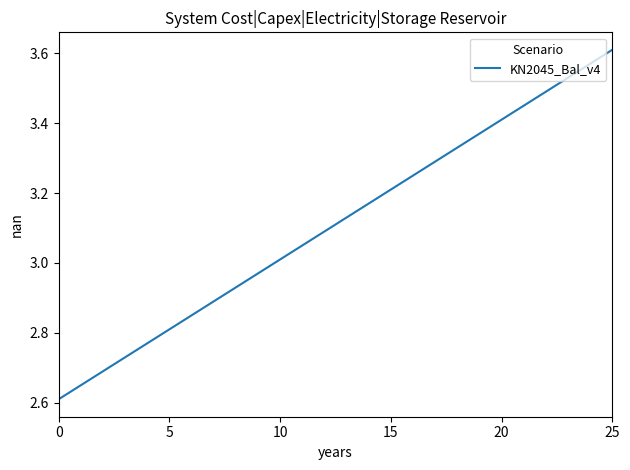

What is the difference between the maximum and minimum values?

1.0